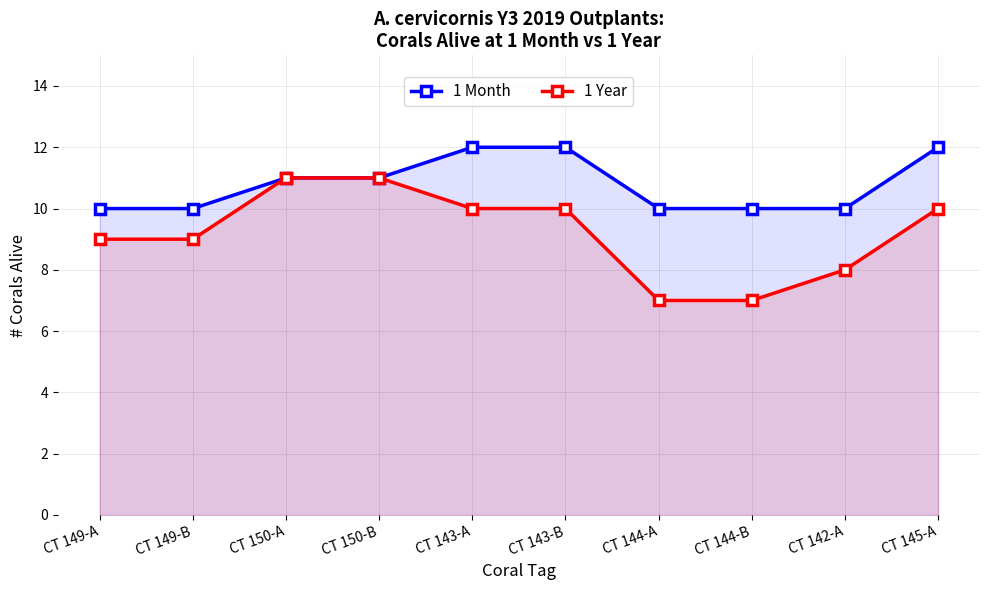

Reading right to left, transcribe all the data shown in this chart.

1 Month: CT 145-A=12	CT 142-A=10	CT 144-B=10	CT 144-A=10	CT 143-B=12	CT 143-A=12	CT 150-B=11	CT 150-A=11	CT 149-B=10	CT 149-A=10
1 Year: CT 145-A=10	CT 142-A=8	CT 144-B=7	CT 144-A=7	CT 143-B=10	CT 143-A=10	CT 150-B=11	CT 150-A=11	CT 149-B=9	CT 149-A=9